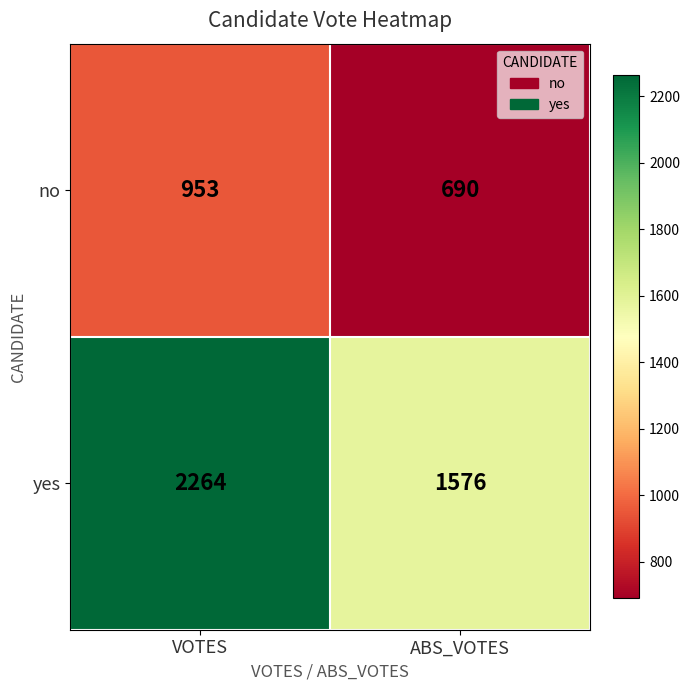

What is the difference between the maximum and minimum values in the no series?

263